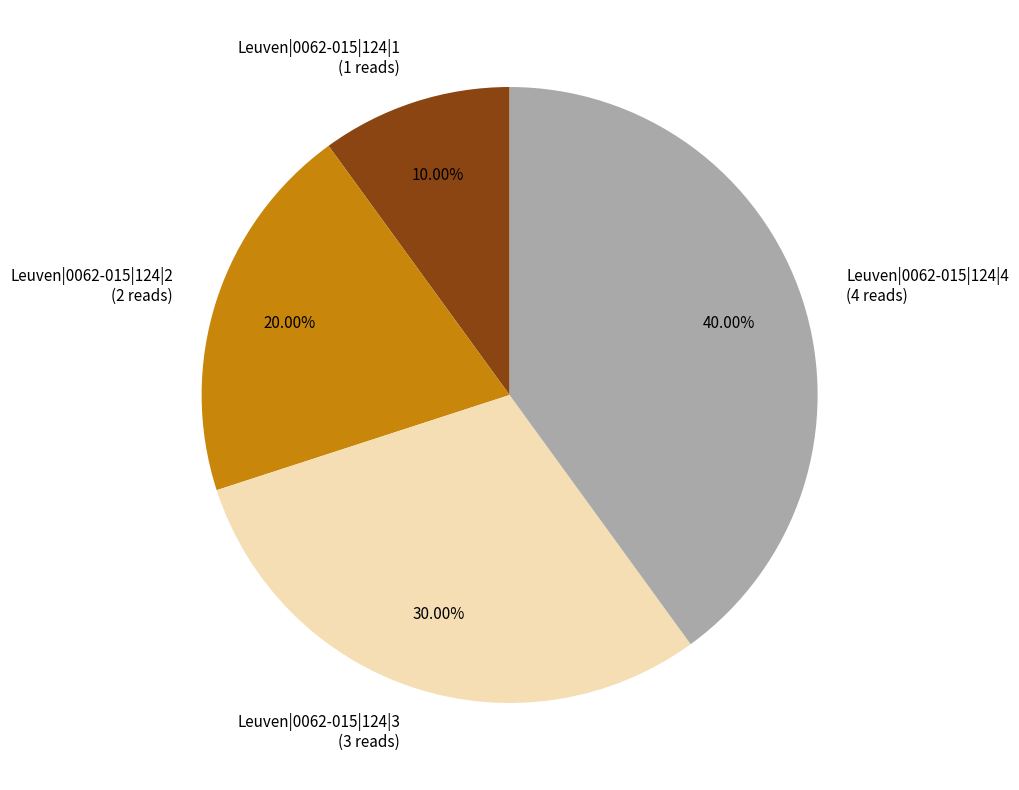

Does Leuven|0062-015|124|3 represent more than half of the total?

No